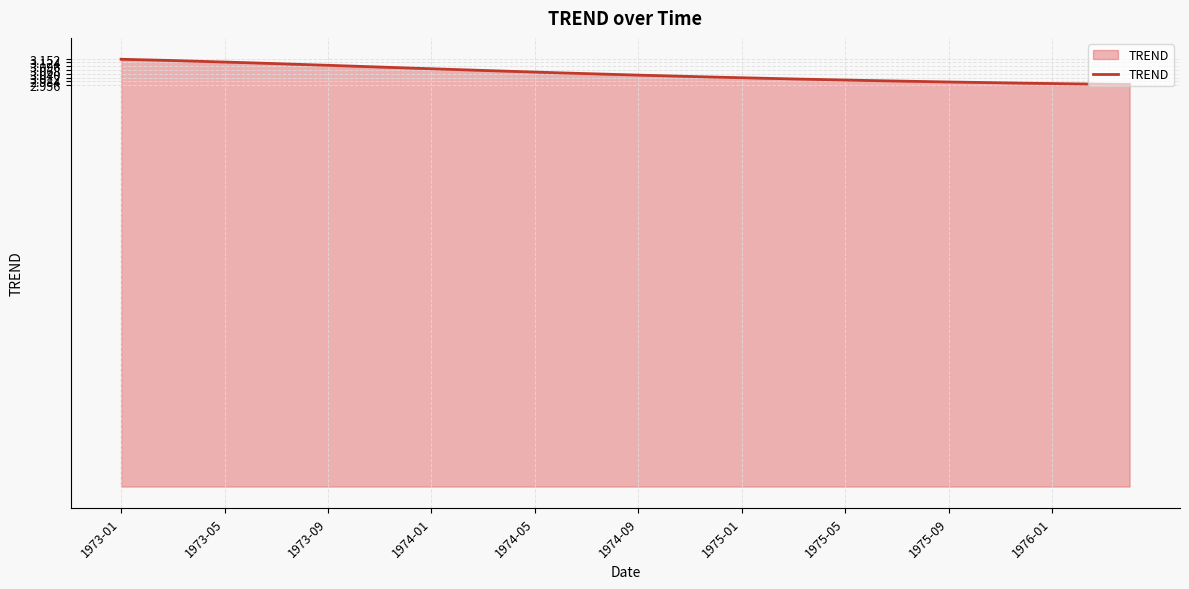

How many lines are shown in the chart?

1